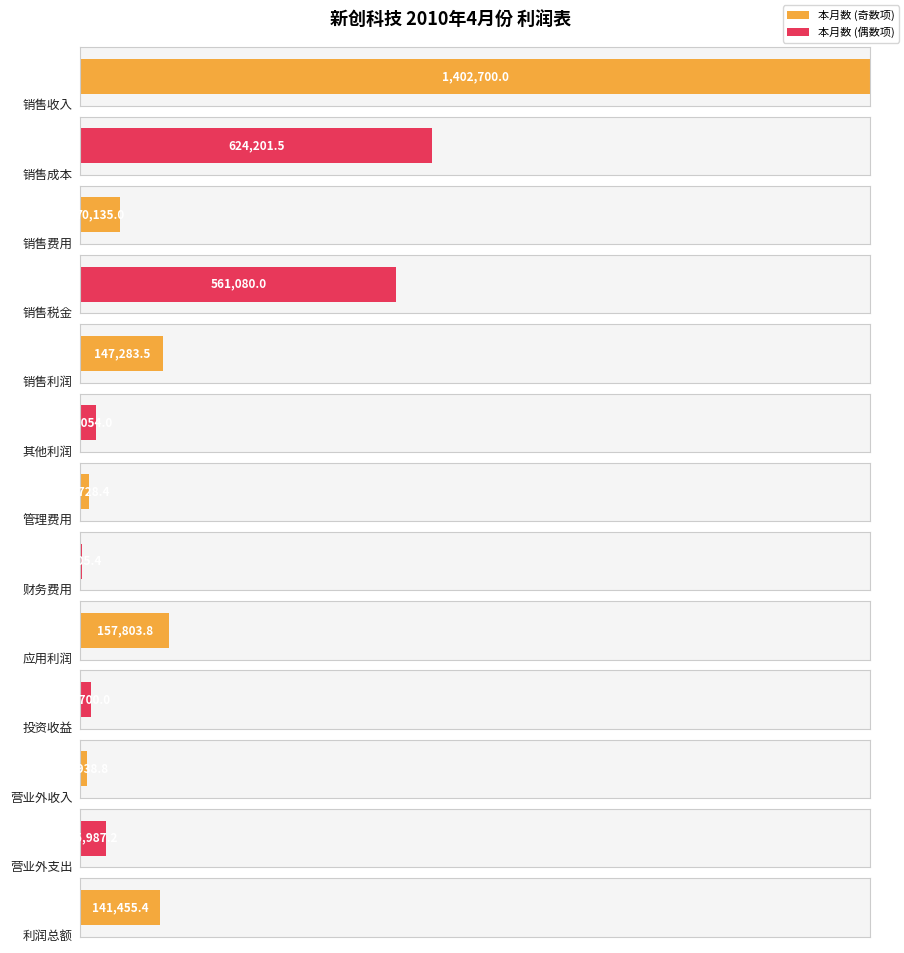

What is the difference between the values at 应用利润 and 销售成本?

466397.8